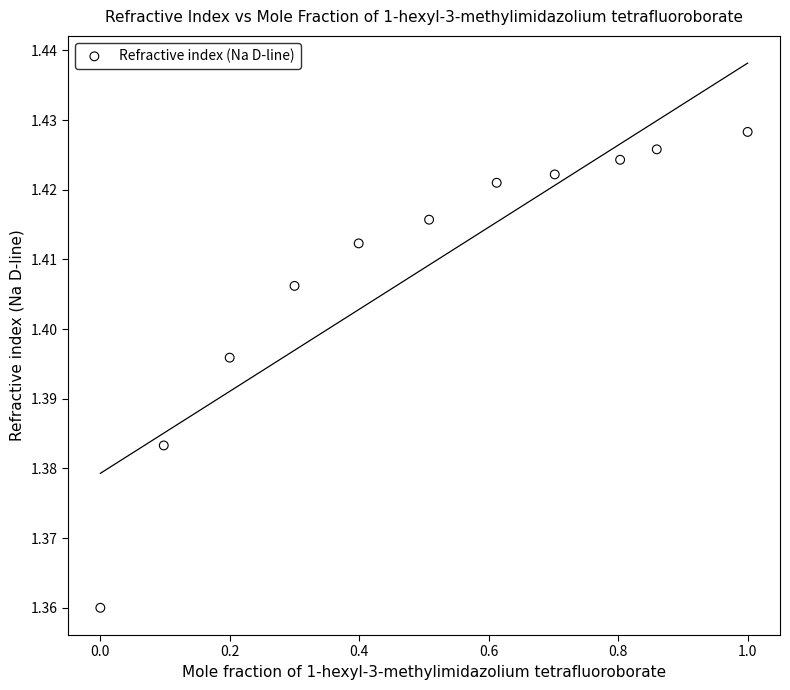

What is the average X value?

0.5